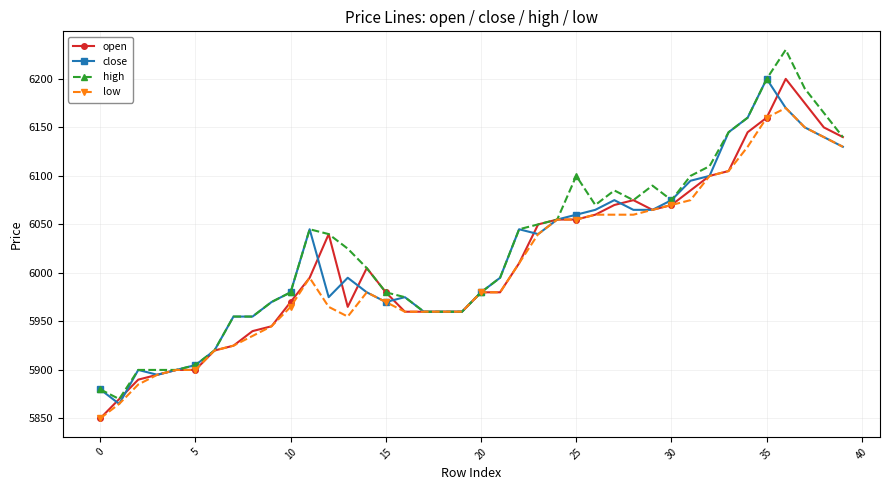

True or false: high has more than 1 points higher than both neighbors.

True